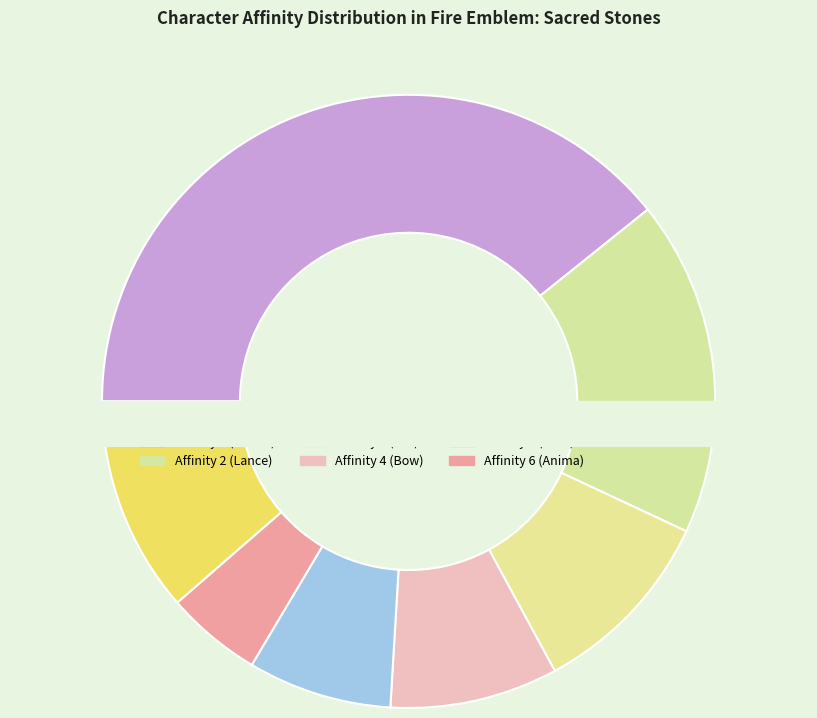

Is it true that Affinity 4 (Bow) is 9% of the pie?

True